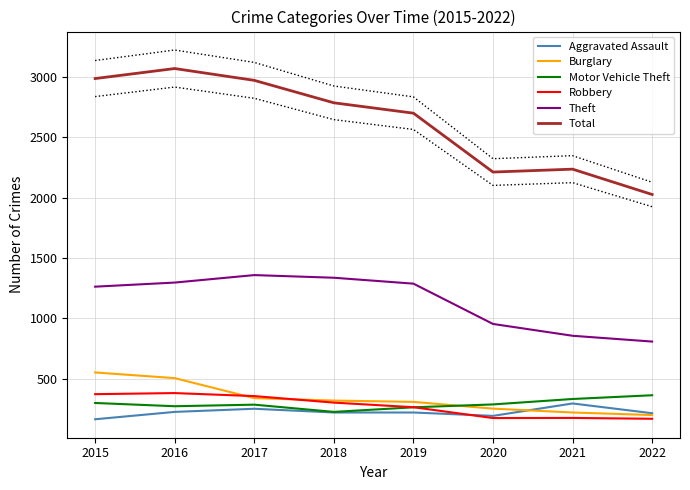

At which label does Robbery first exceed 302?

2015